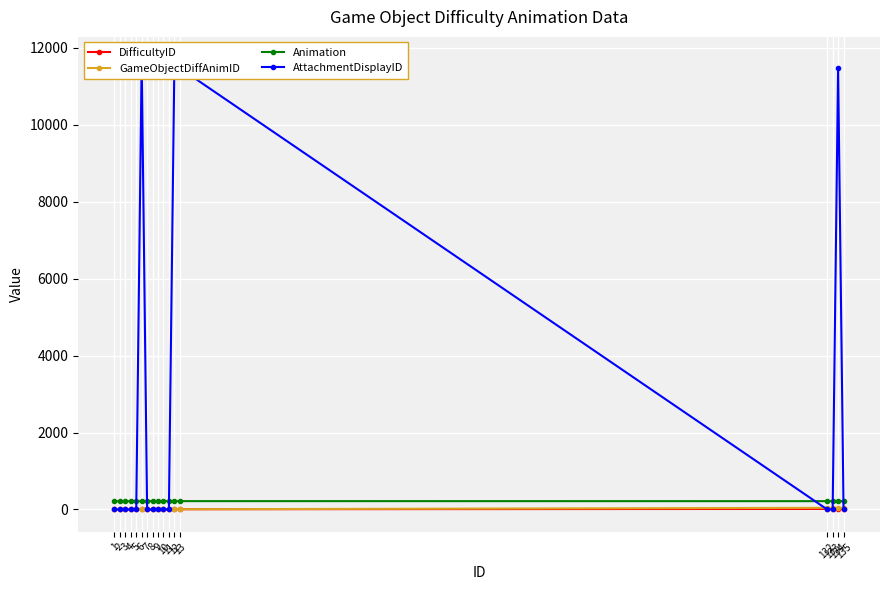

What is the average value of the GameObjectDiffAnimID series?

13